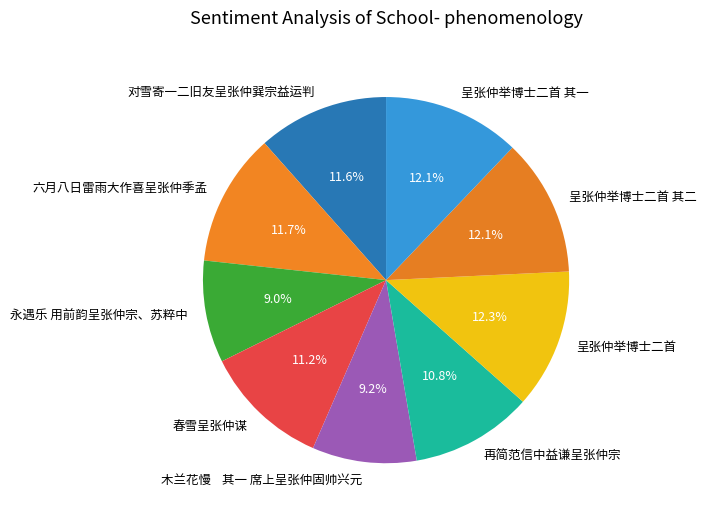

What percentage do 六月八日雷雨大作喜呈张仲季孟 and 春雪呈张仲谋 together represent?

22.9%